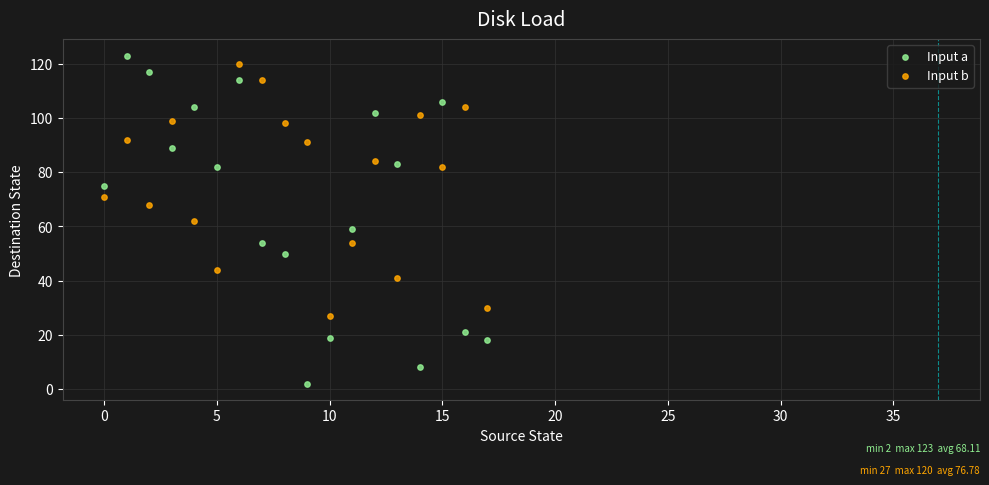

Which series reaches the minimum Y coordinate?

Input a